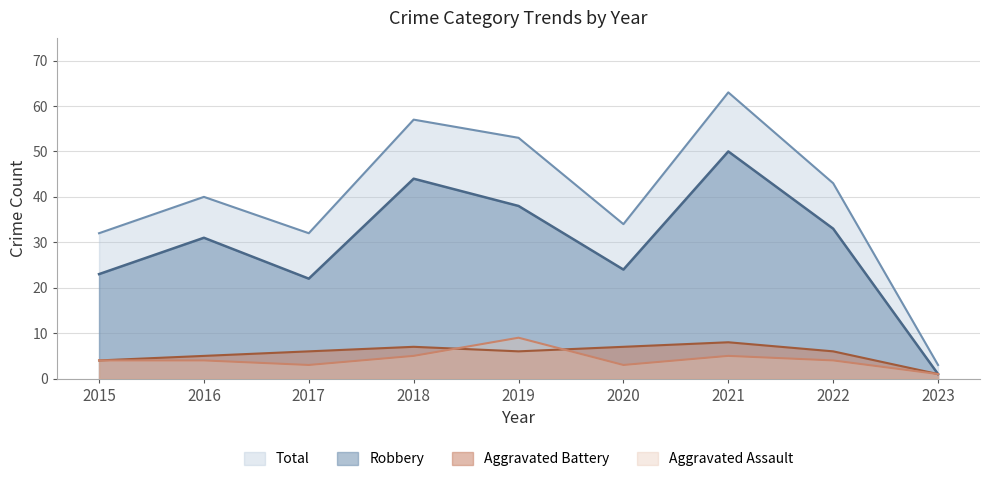

Does the chart display data point markers on the line(s)?

No